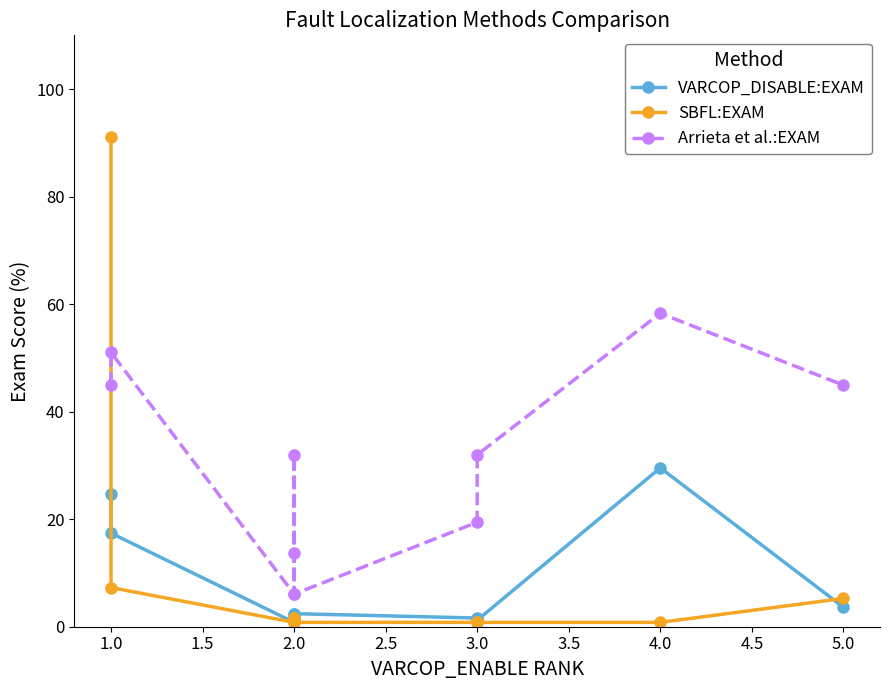

What is the sum of the SBFL:EXAM values at 2.0 and 3.0?

2.4